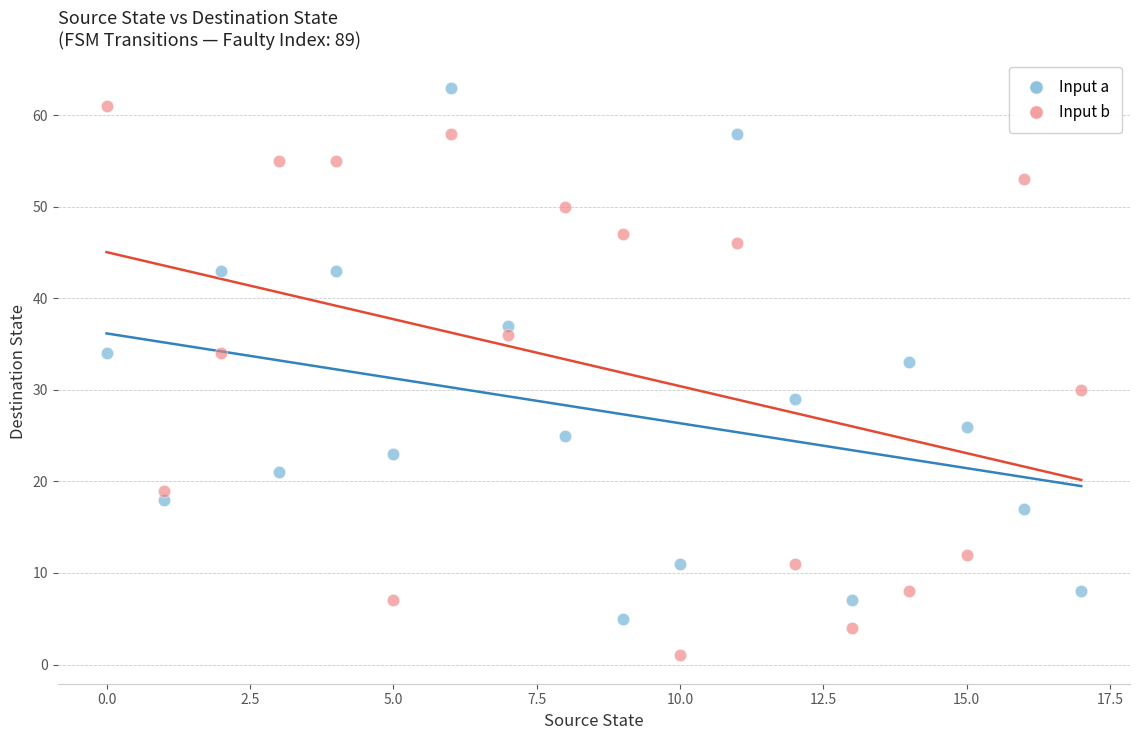

Which series contains the lowest Y value?

Input b